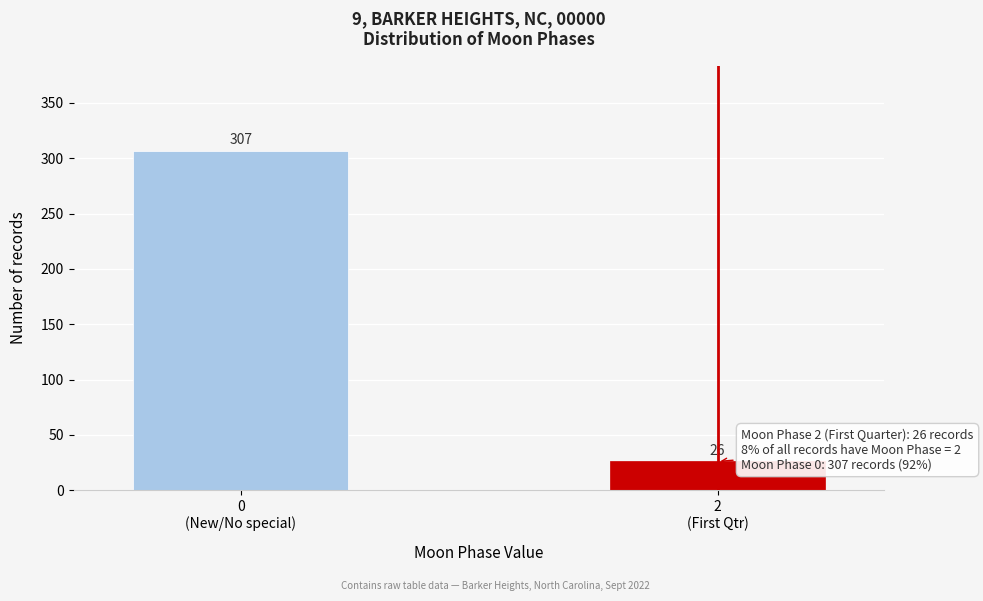

Reading left to right, transcribe all the data shown in this chart.

307	26